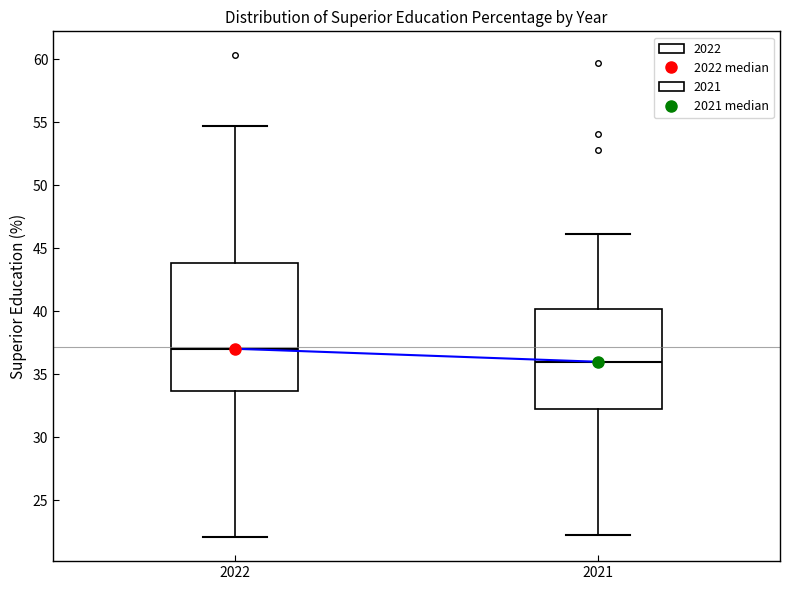

Reading left to right, read every box against the y-axis: the position of its median line, the range the box covers, and the ends of its whiskers. The values are not printed on the chart, so give them approximately, as read against the axis.

2022: median 37.0, box 33.5 to 44.0, whiskers 22.0 to 54.5
2021: median 36.0, box 32.5 to 40.0, whiskers 22.0 to 46.0